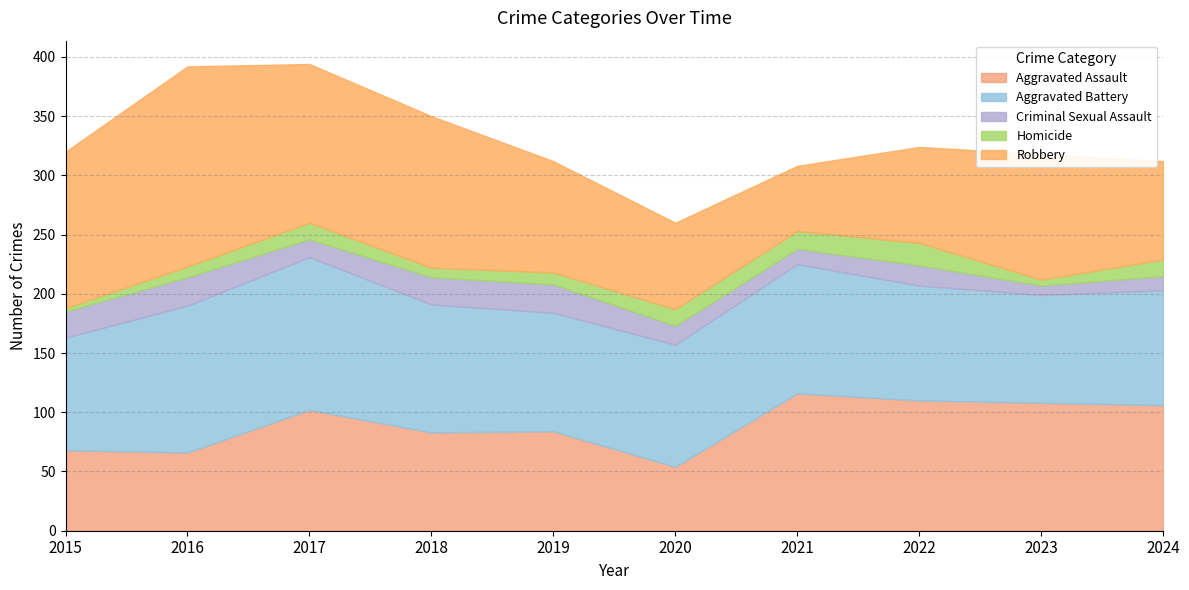

What is the total value across all series at 2023?

318